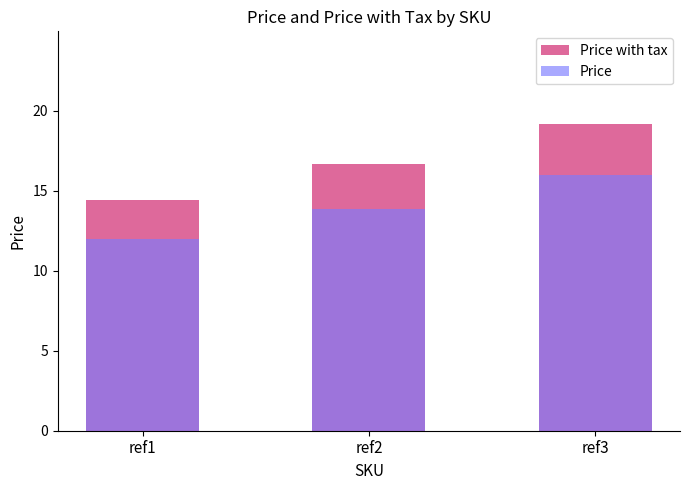

Which series has the largest range (max minus min)?

Price with tax